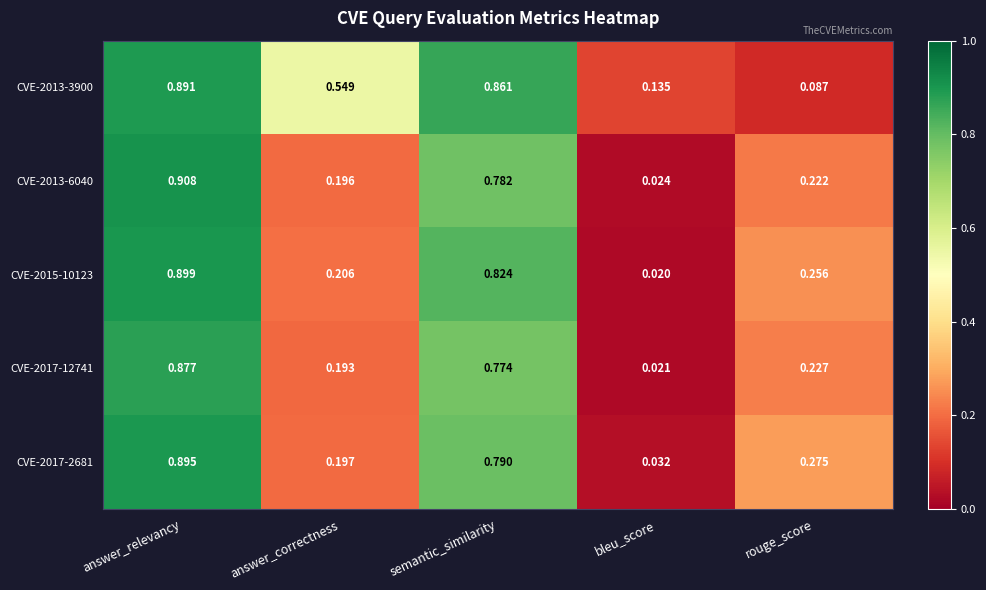

Which series has the largest total across all categories?

CVE-2013-3900